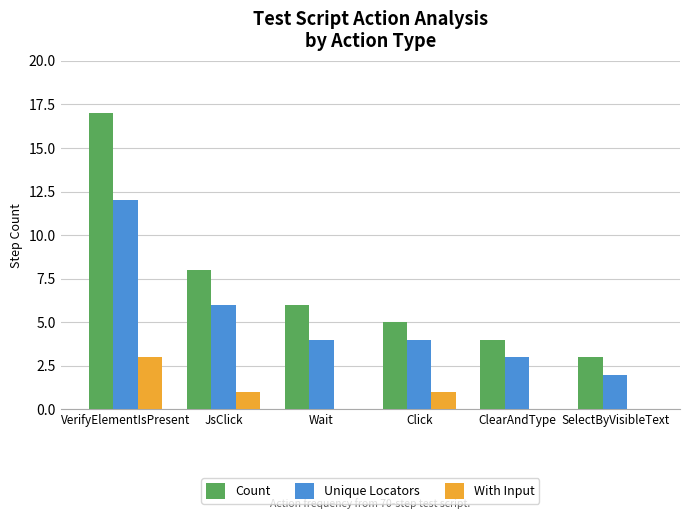

How many groups of bars are there?

6